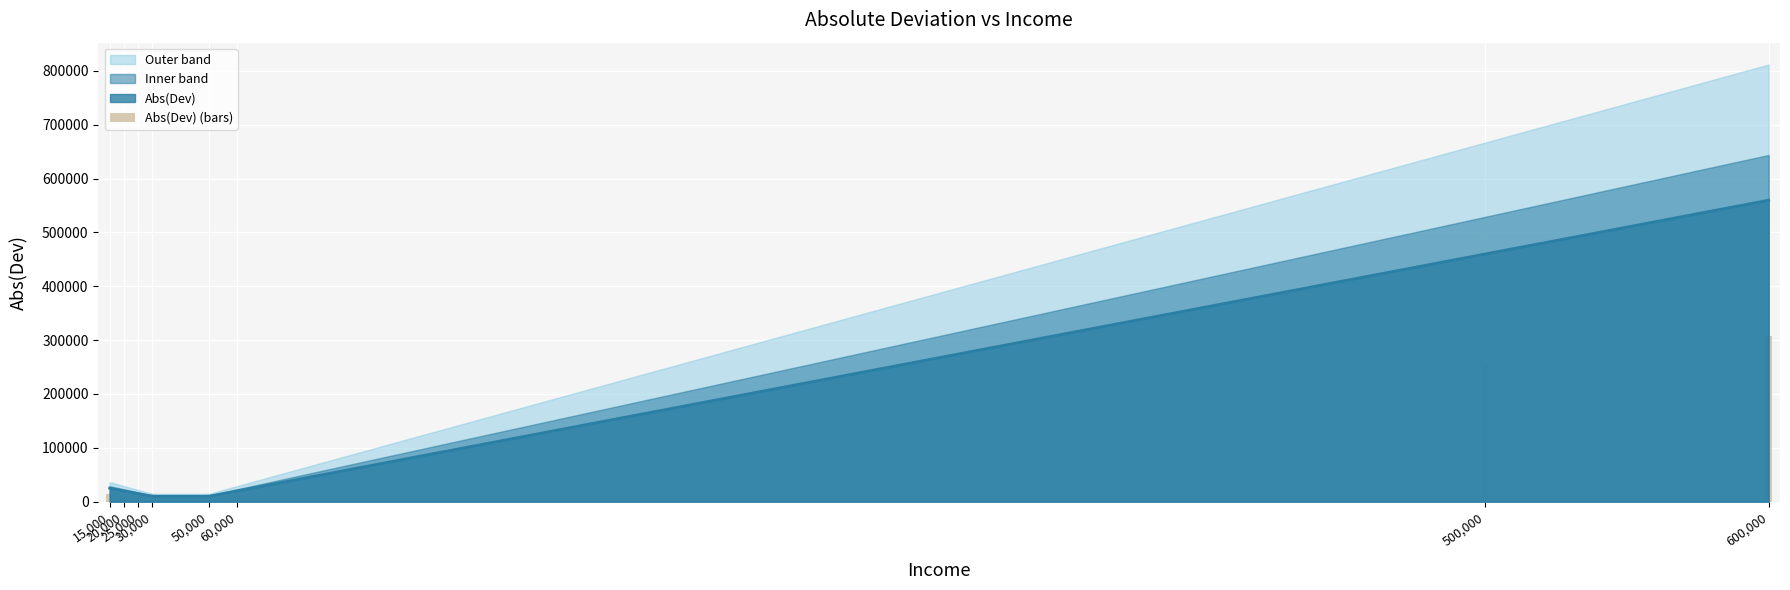

Are the bars grouped side by side (vs. stacked)?

No